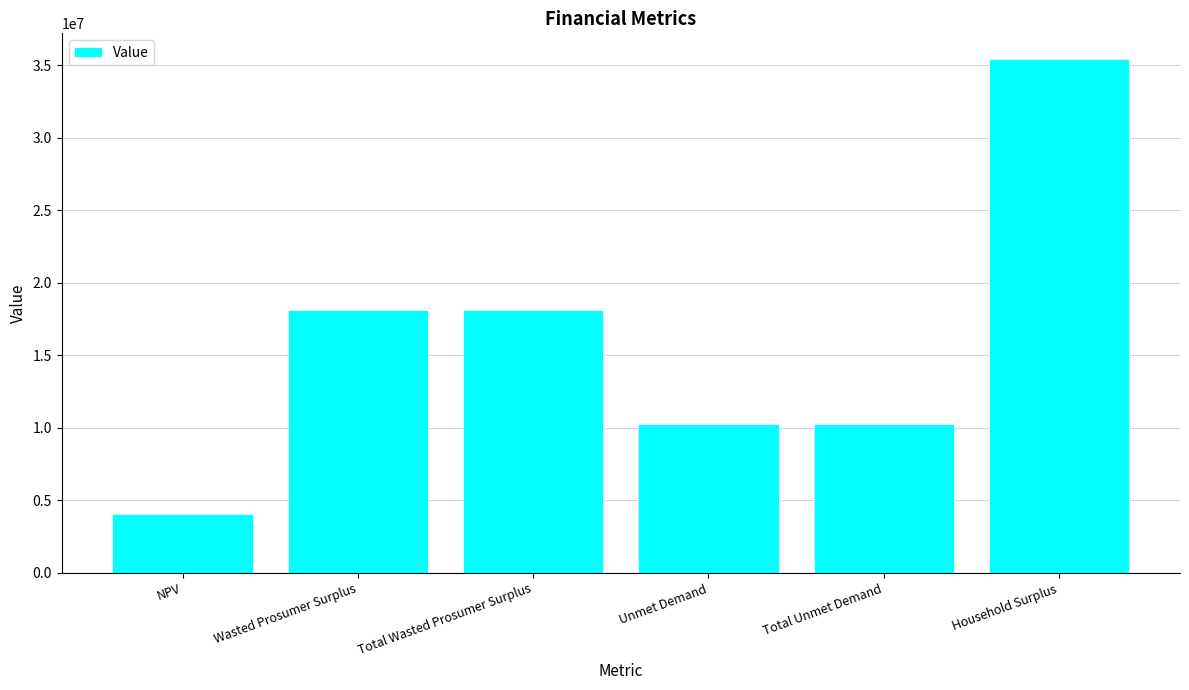

Reading right to left, extract all data points from this chart.

Household Surplus=35417542.5	Total Unmet Demand=10295878.8	Unmet Demand=10295878.8	Total Wasted Prosumer Surplus=18093321.8	Wasted Prosumer Surplus=18093321.8	NPV=4059124.5